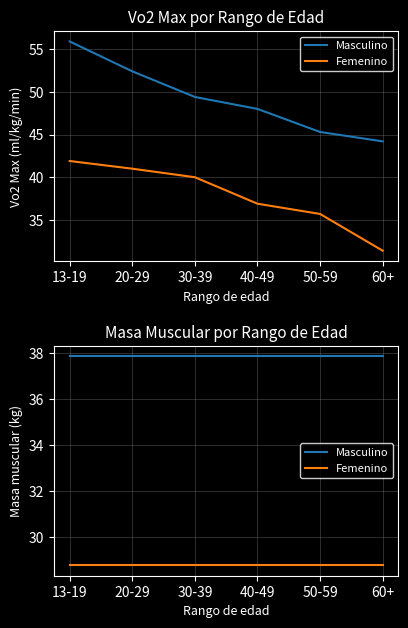

What is the label of the 6th point from the left?

60+